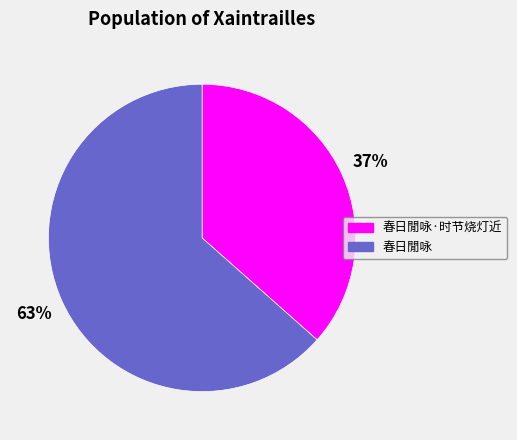

Rank the categories by value from lowest to highest.

春日閒咏·时节烧灯近, 春日閒咏